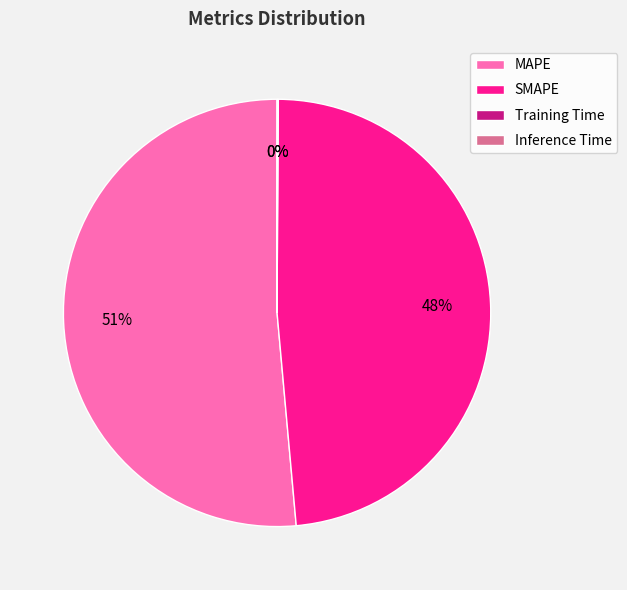

To the nearest percent, what is the combined percentage of MAPE and SMAPE?

100%